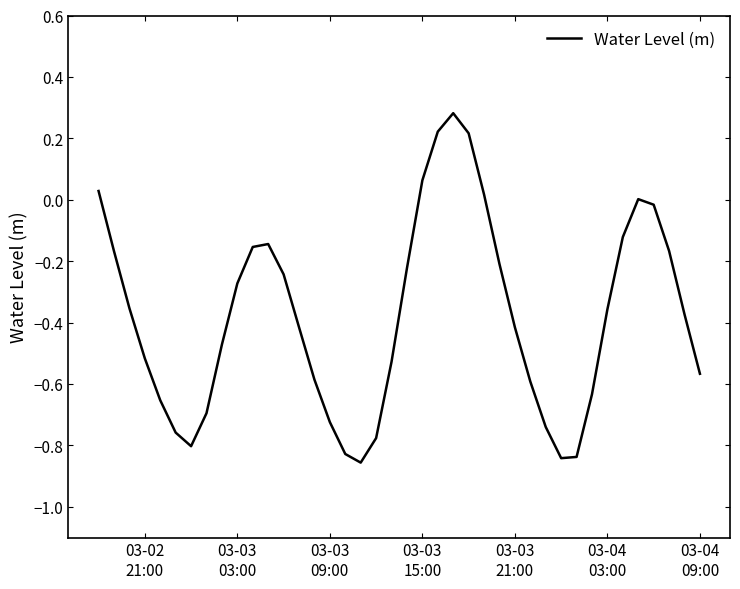

What is the difference between the maximum and minimum values?

1.1